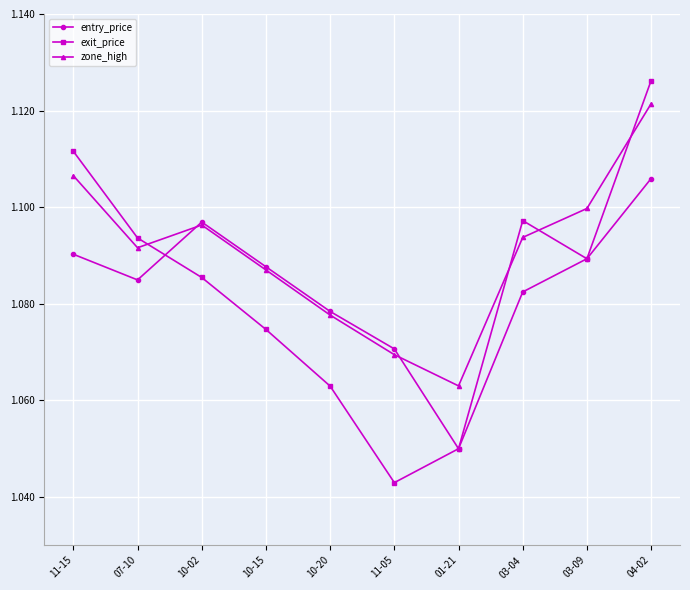

What is the total value across all series at 01-21?

3.2